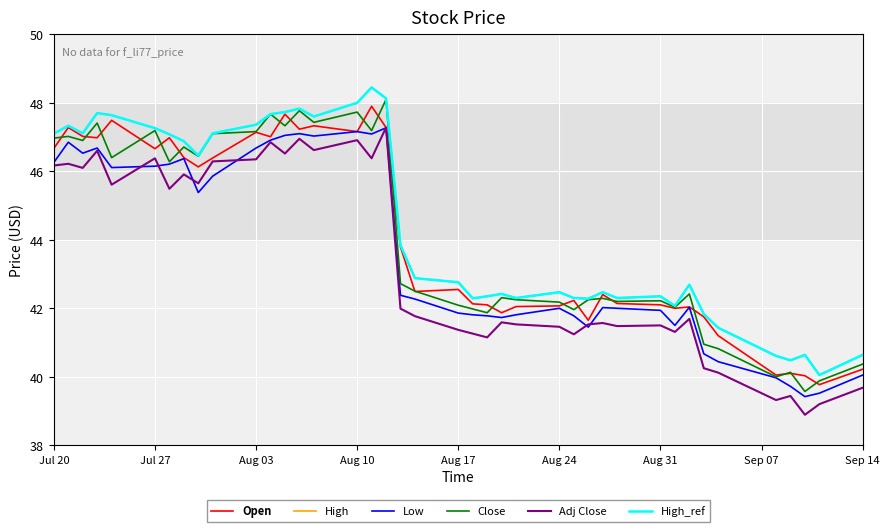

Does the chart have visible grid lines?

Yes